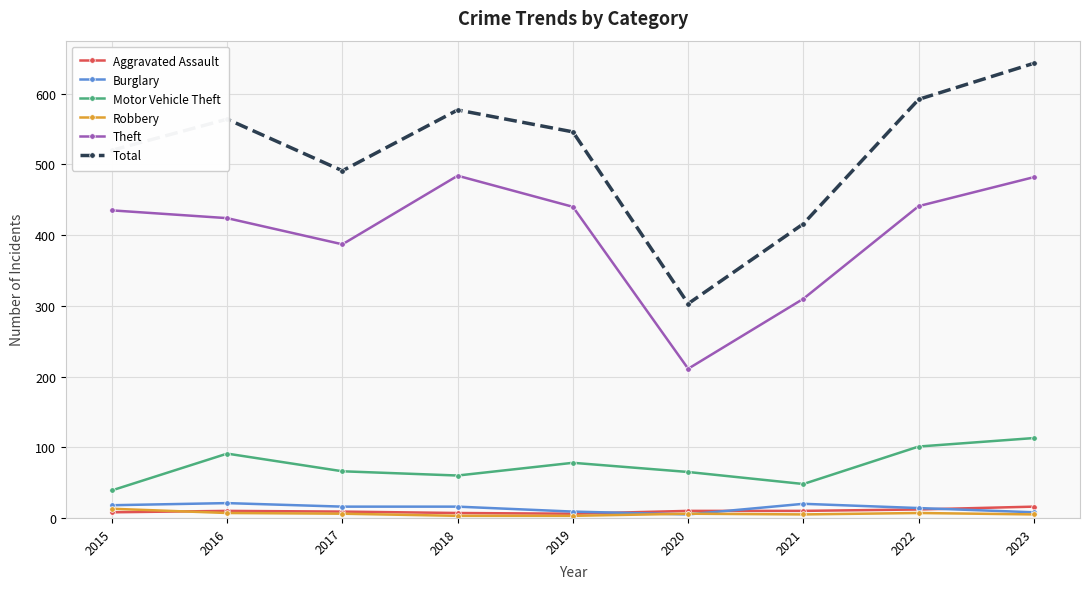

What is the value of the Burglary point at the 3rd from the left?

16